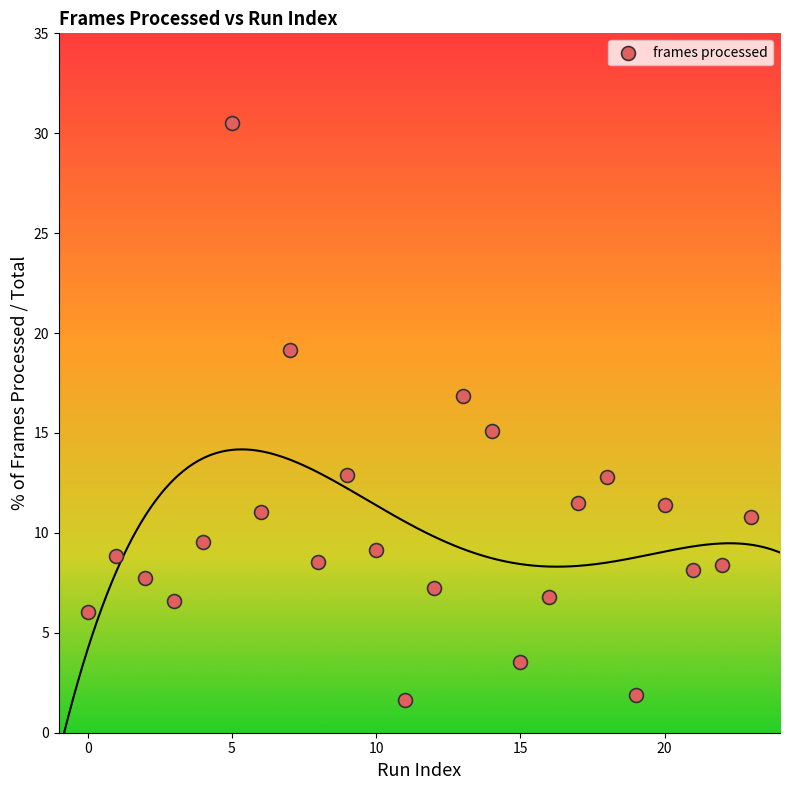

What is the range of Y values (max minus min)?

28.9